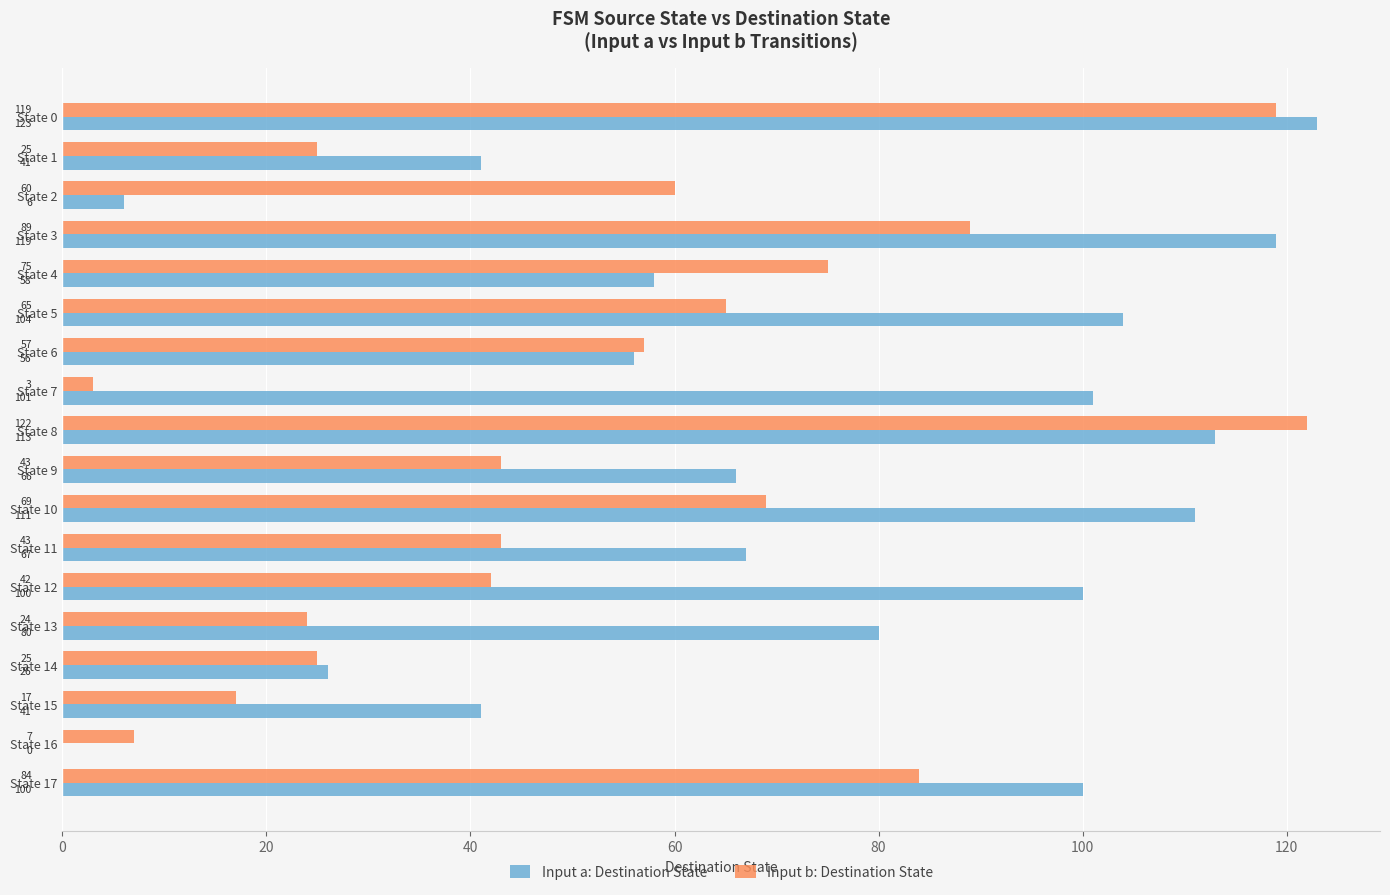

The Input a: Destination State series shows 38 at State 14. True or false?

False